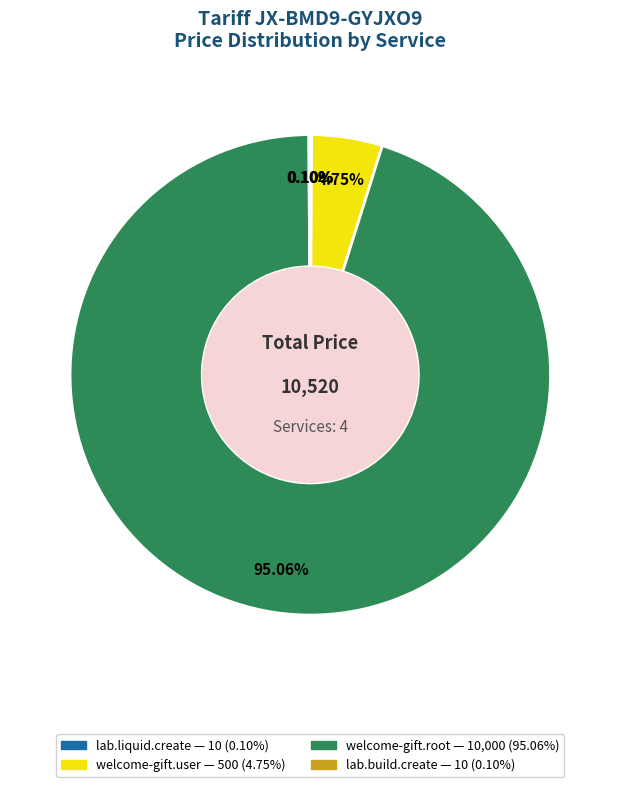

Which slice represents more than half of the pie?

welcome-gift.root